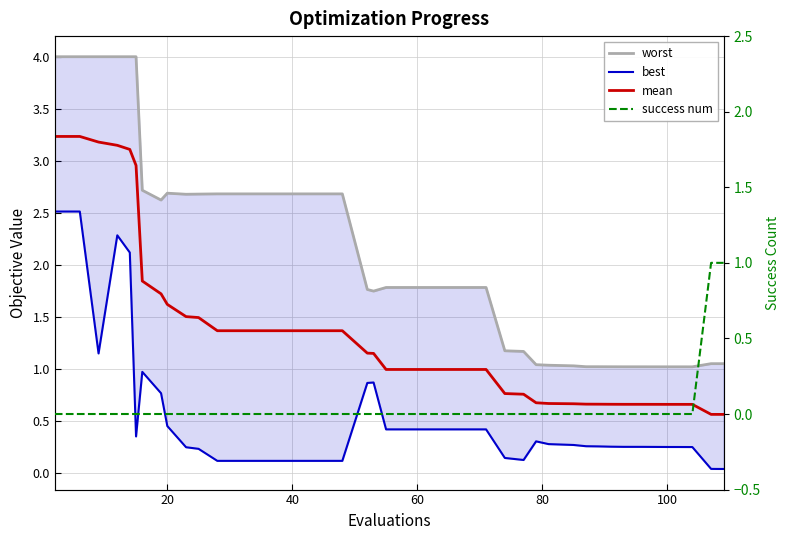

Does the chart have visible grid lines?

Yes